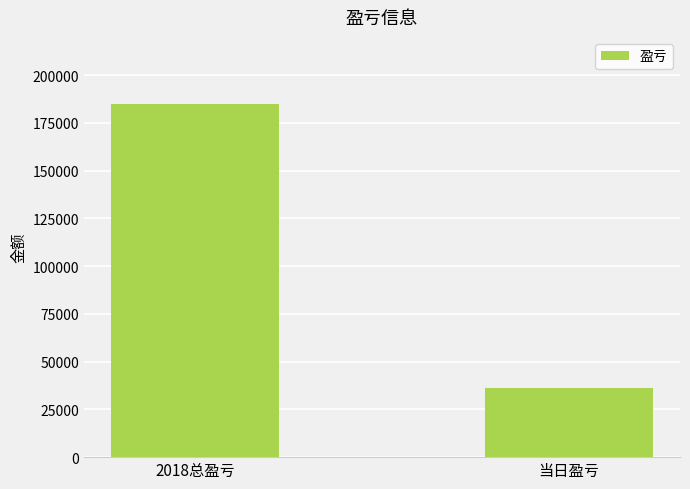

What is the average value?

110528